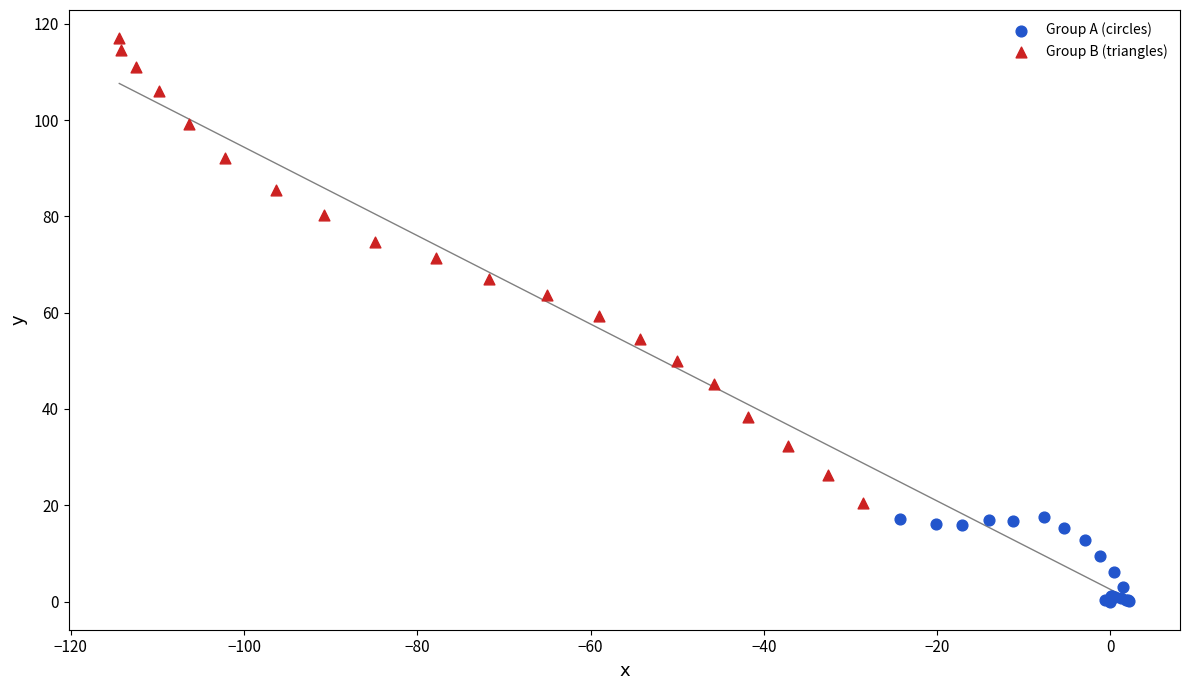

Which series has the largest Y range (max minus min)?

Group B (triangles)